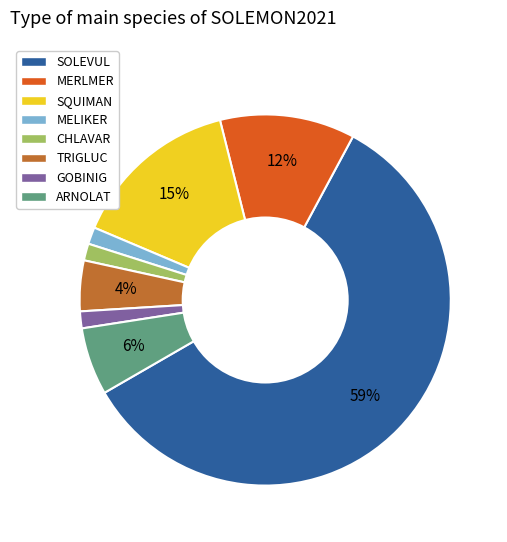

Between SQUIMAN and CHLAVAR, which is larger?

SQUIMAN